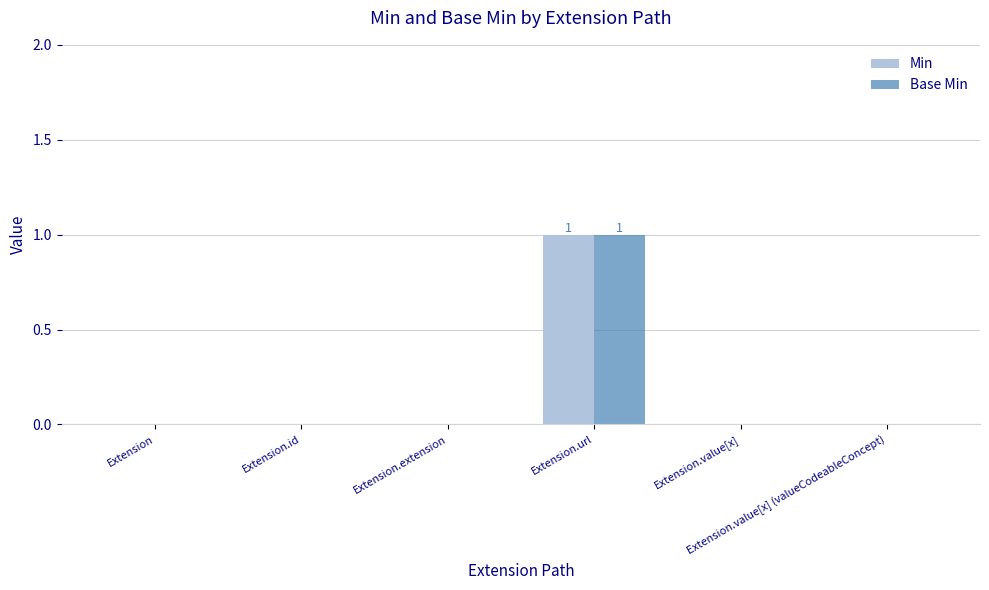

What is the maximum value shown in the chart?

1